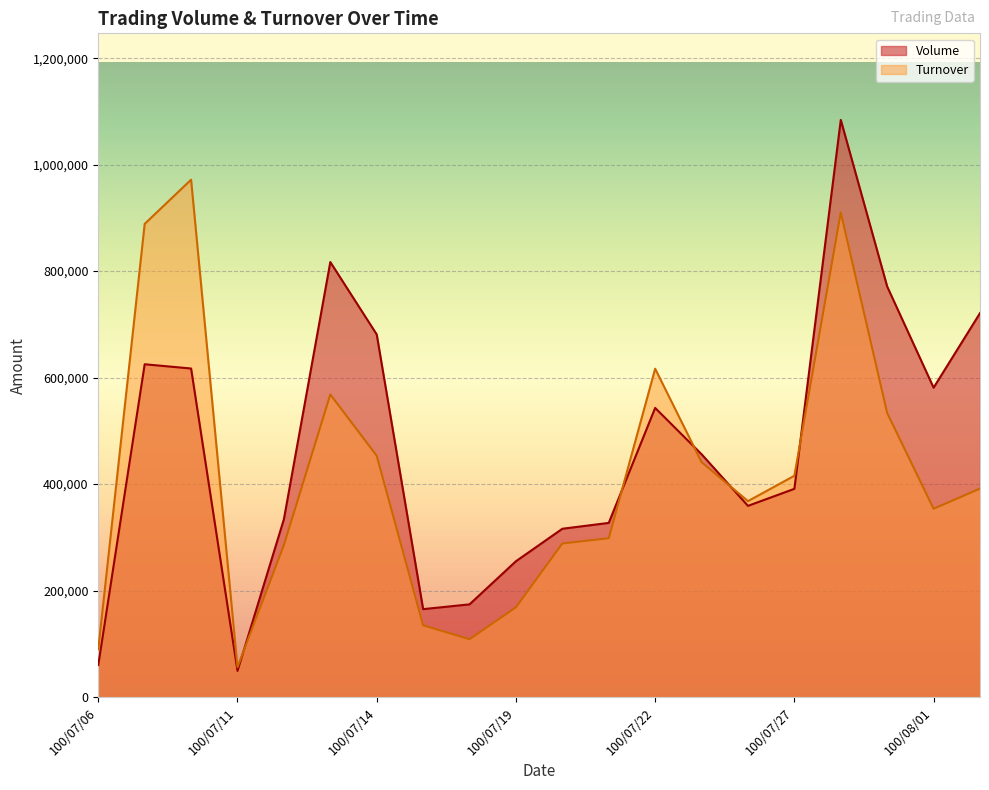

Does the chart display data point markers on the line(s)?

No